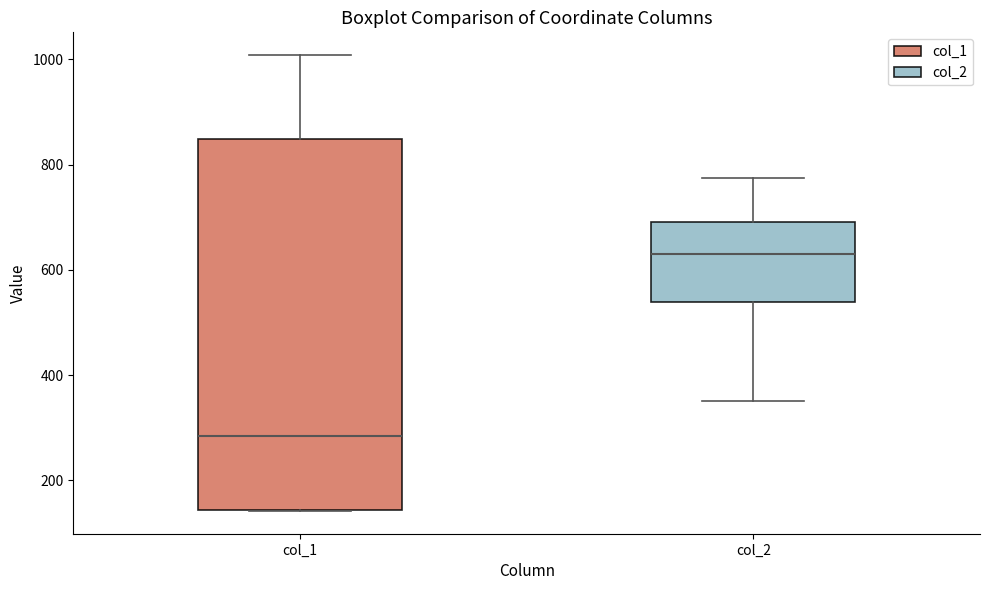

Reading left to right, read every box against the y-axis: the position of its median line, the range the box covers, and the ends of its whiskers. The values are not printed on the chart, so give them approximately, as read against the axis.

col_1: median 280, box 140 to 840, whiskers 140 to 1000
col_2: median 640, box 540 to 700, whiskers 360 to 780